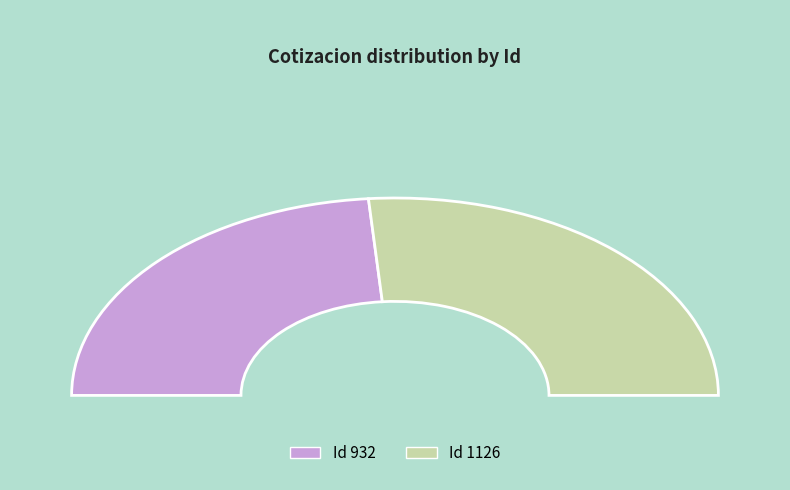

How many segments does this pie chart have?

2